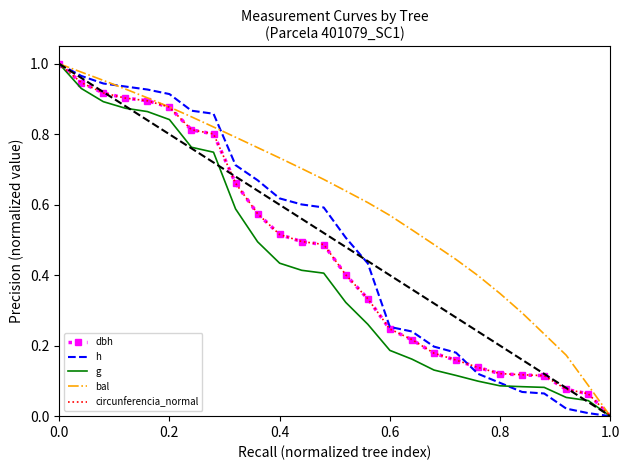

At which label is circunferencia_normal closest to 0?

1.0